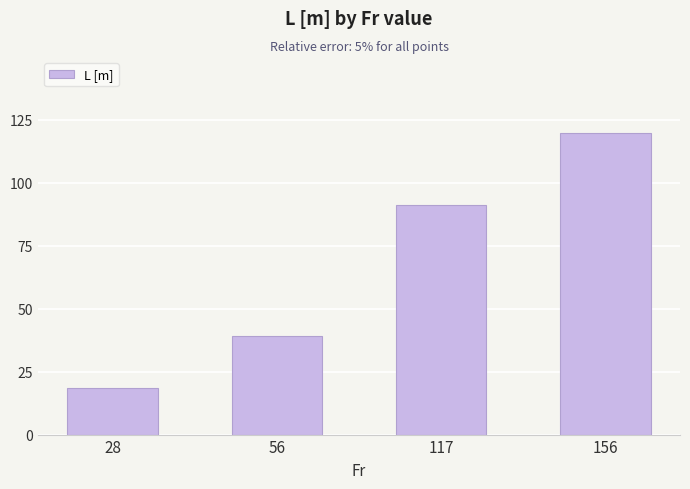

Between 56 and 28, which is larger?

56